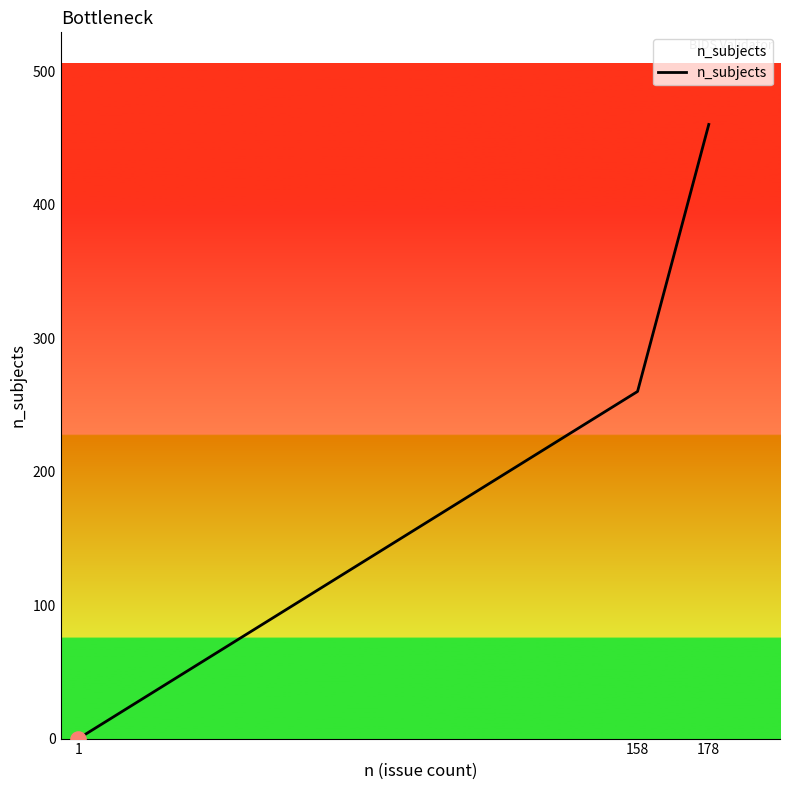

Which has a higher value, 1 or 178?

178